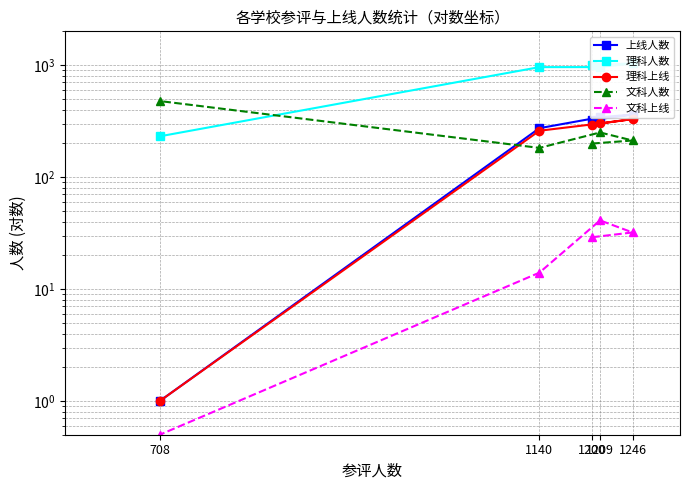

Between 1246 and 708, which series saw the biggest shift?

理科人数